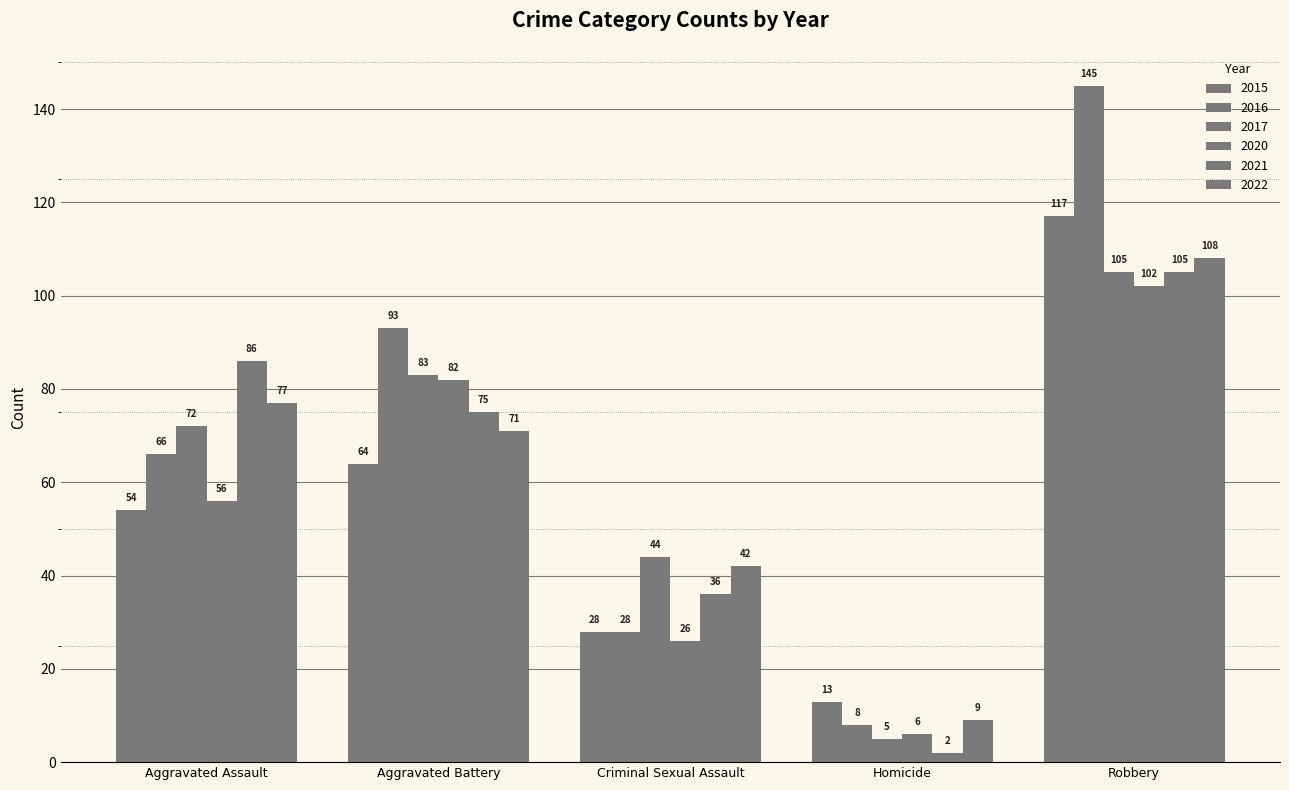

How many bars are there in total?

30